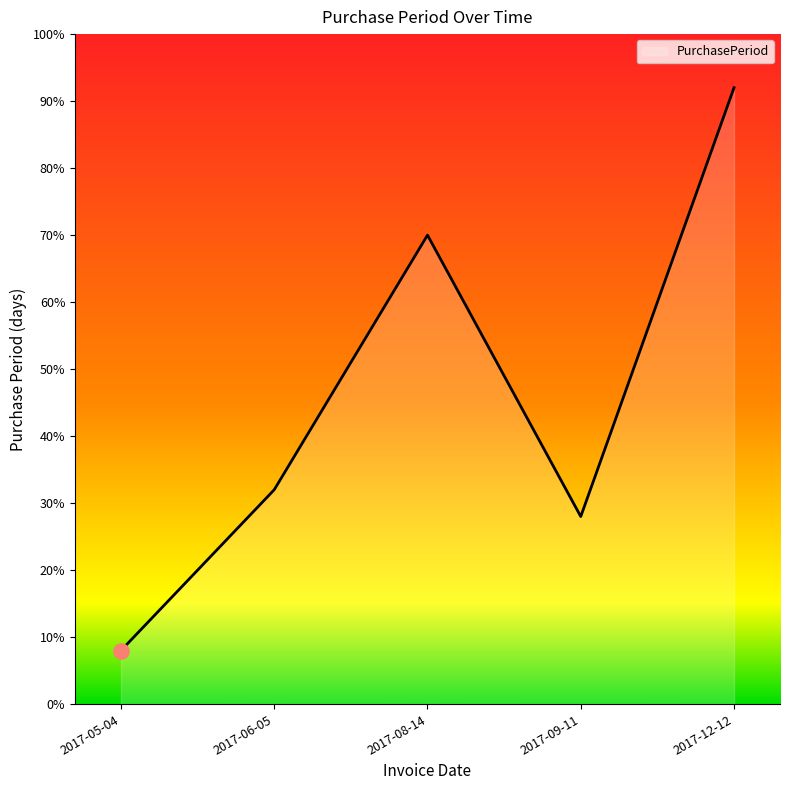

Which has a higher value, 2017-06-05 or 2017-05-04?

2017-06-05